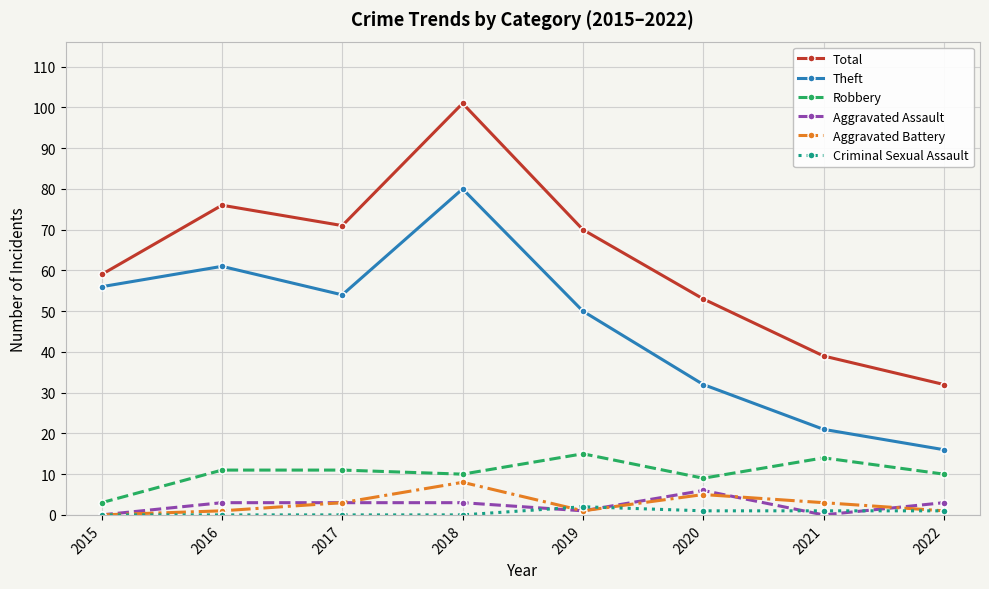

True or false: Robbery and Criminal Sexual Assault intersect in this chart.

False